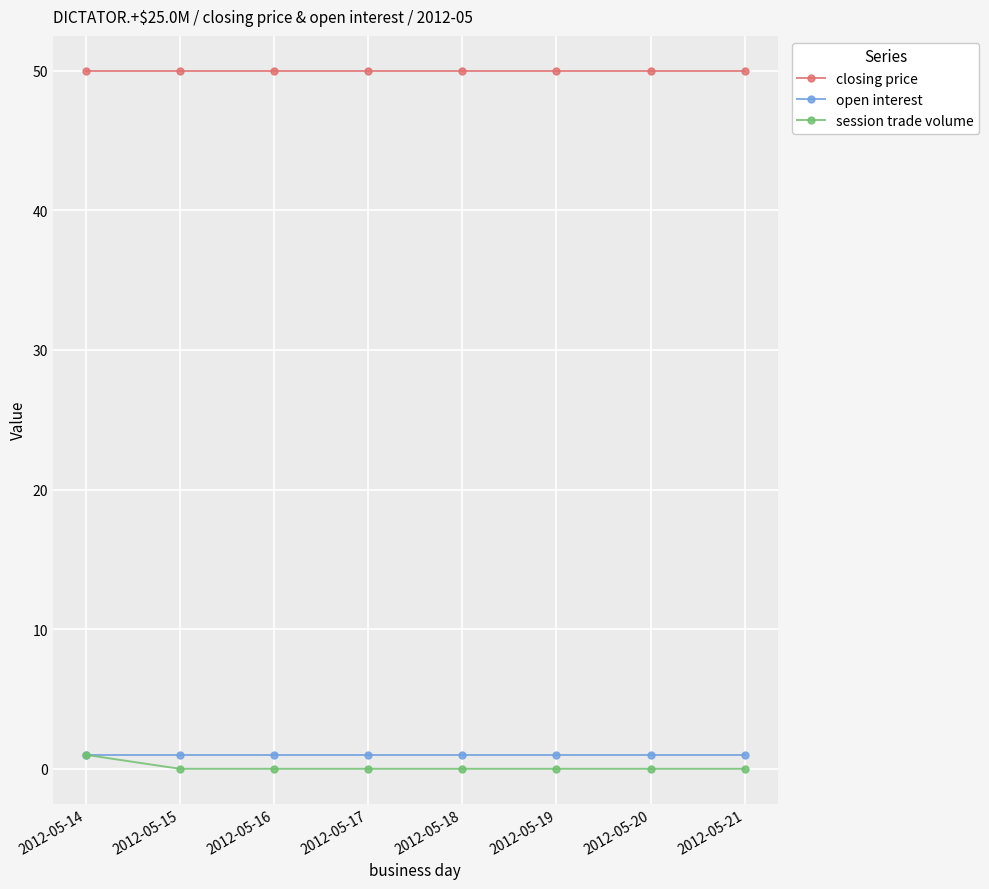

What is the sum of all open interest values?

8